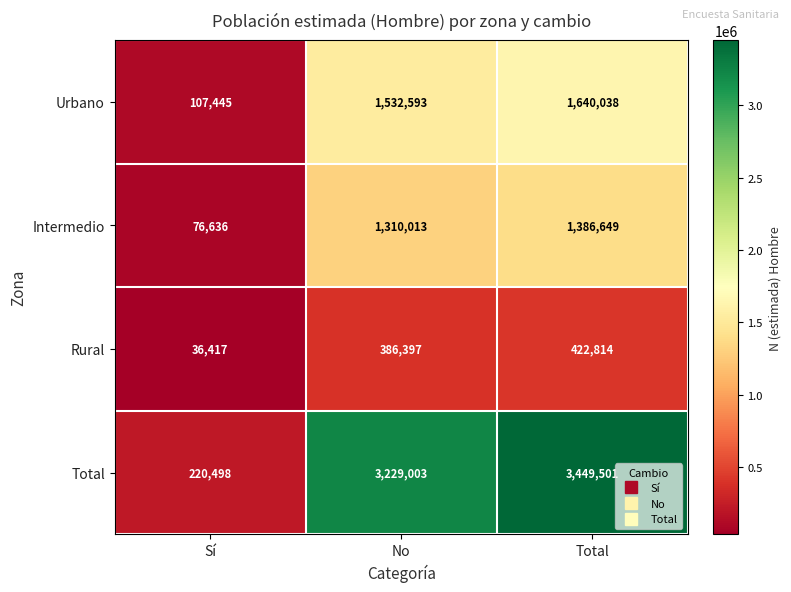

Reading left to right, list all the values displayed in this chart.

Urbano: 107445	1532593	1640038
Intermedio: 76636	1310013	1386649
Rural: 36417	386397	422814
Total: 220498	3229003	3449501